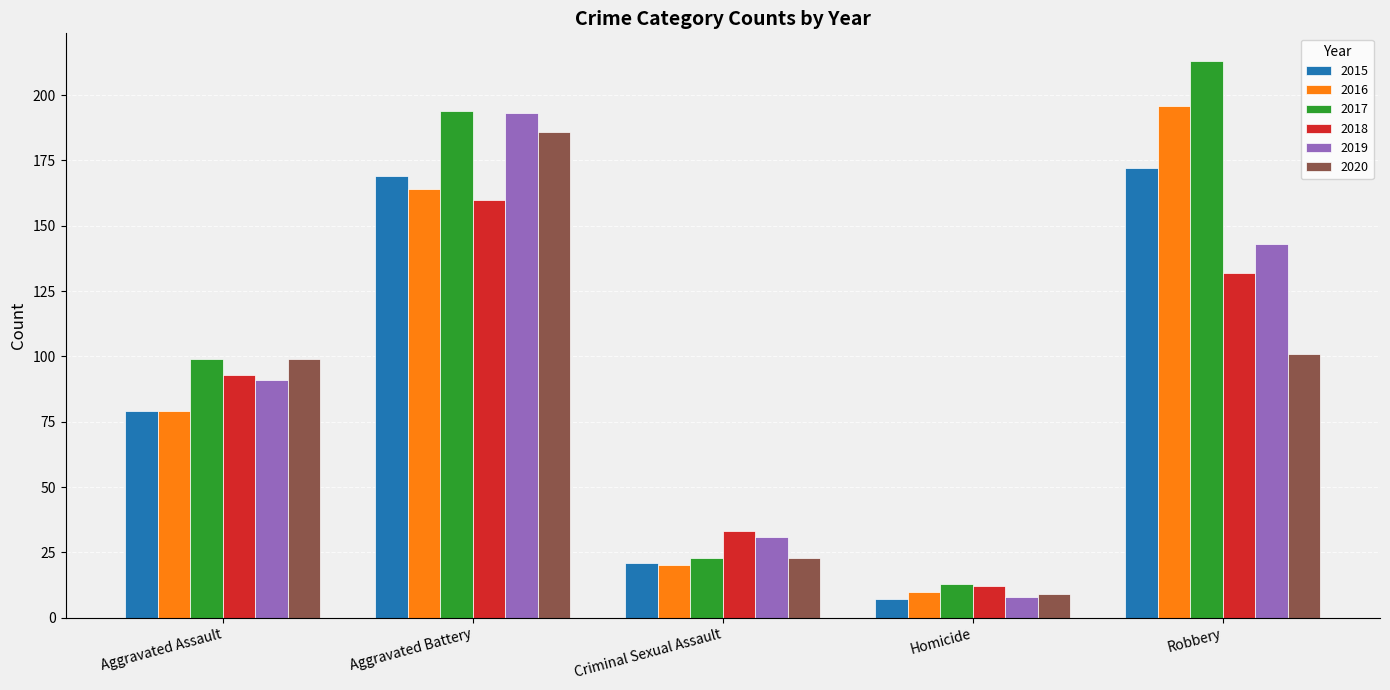

What are all the series names shown in the legend?

2015, 2016, 2017, 2018, 2019, 2020